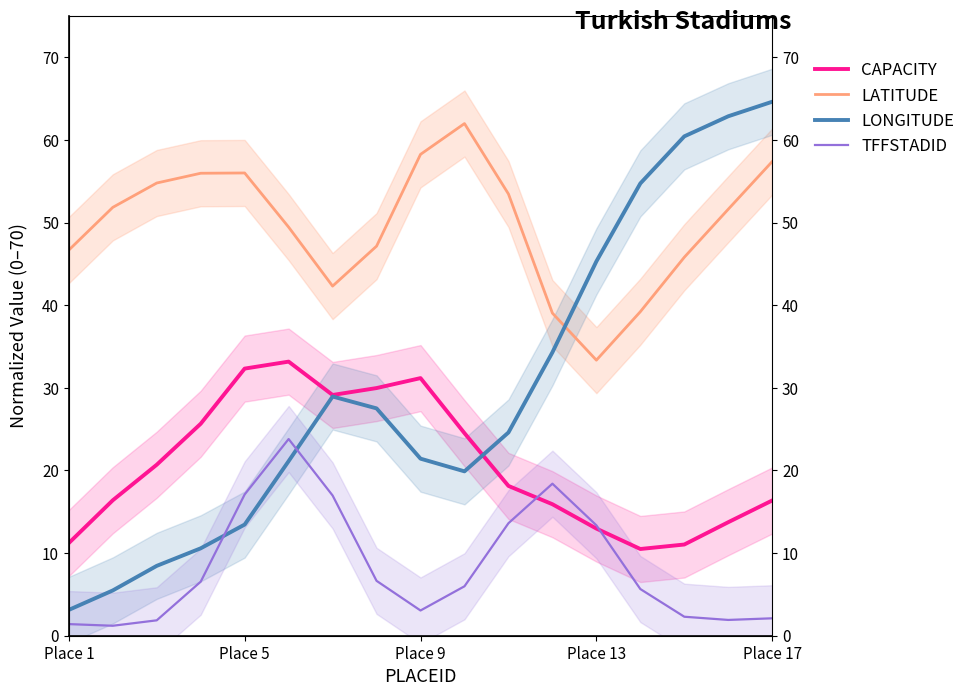

How many lines are shown in the chart?

4